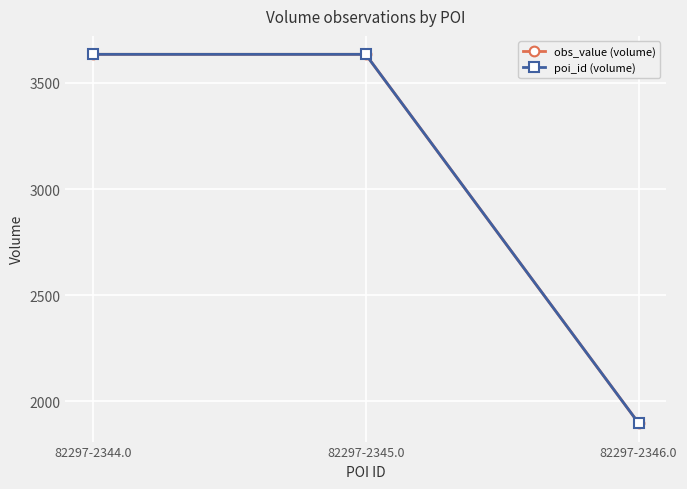

Which category has the highest value in the poi_id (volume) series?

82297-2344.0